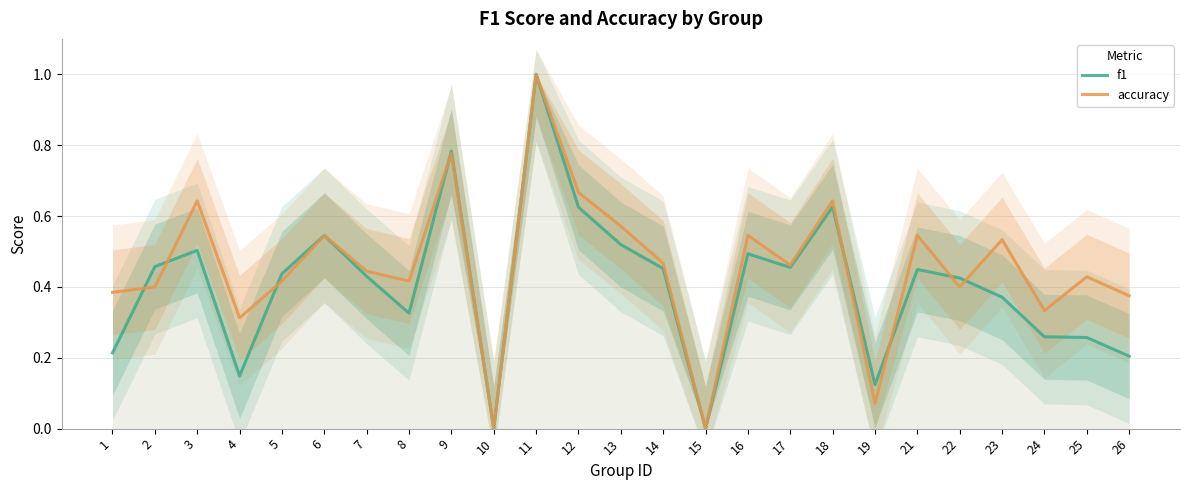

Which series has the largest range (max minus min)?

f1